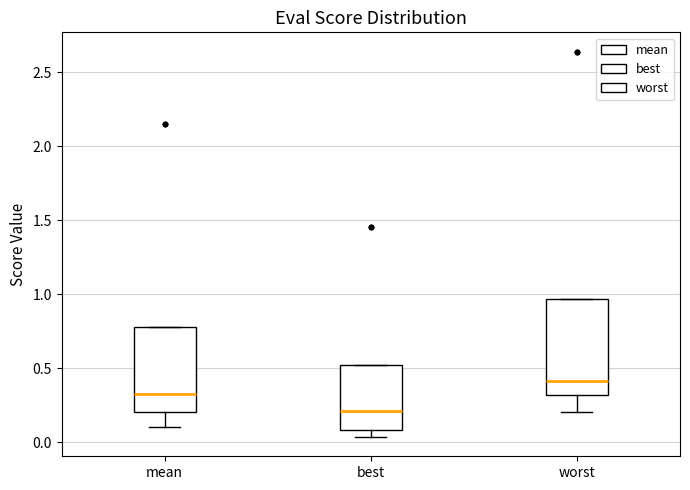

Which box has the lowest median line?

best